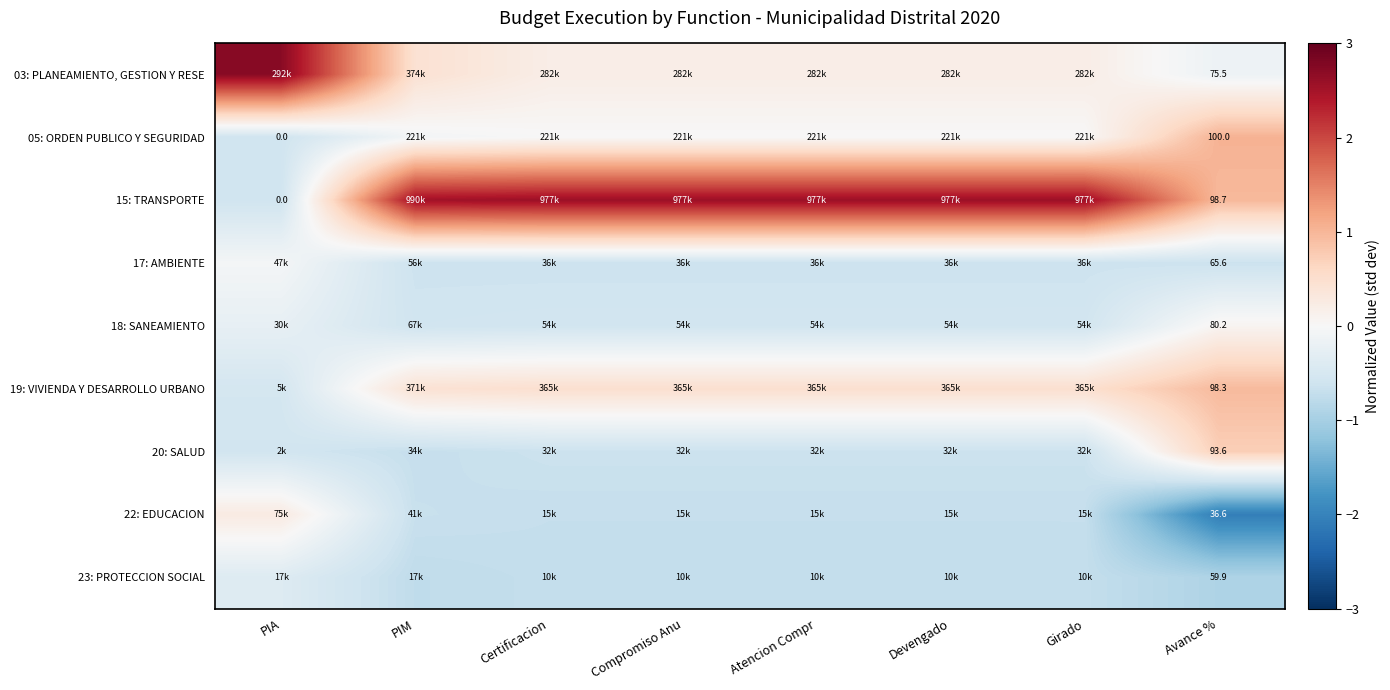

What is the spread (max minus min) of values at Devengado?

3.3